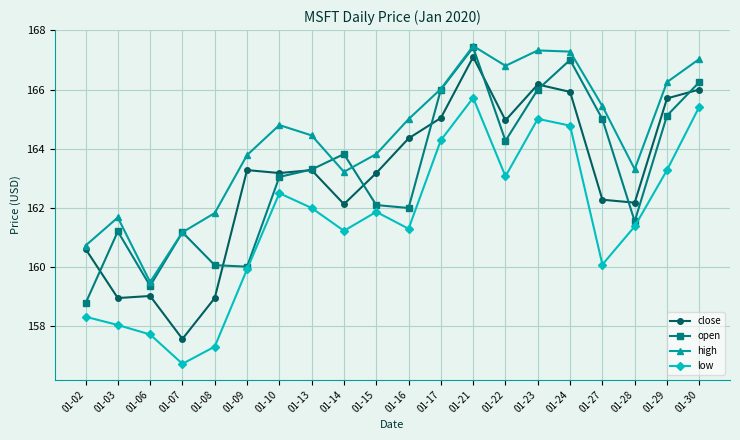

True or false: high has a value of 82.8 at 01-14.

False